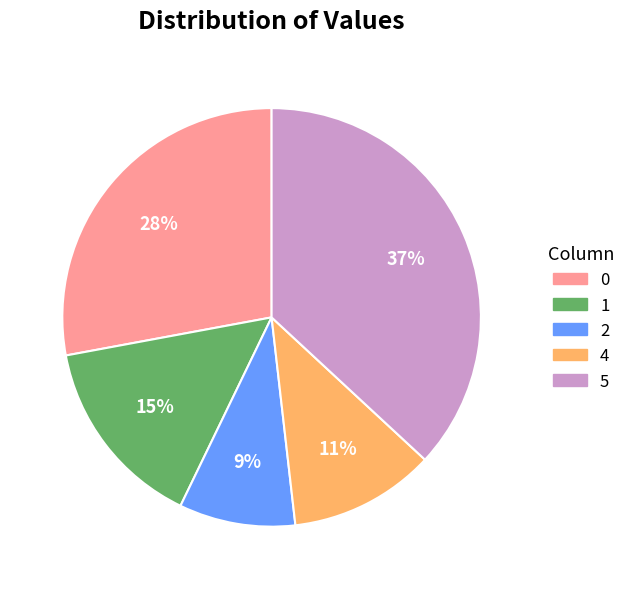

True or false: 0 accounts for 28% of the total.

True